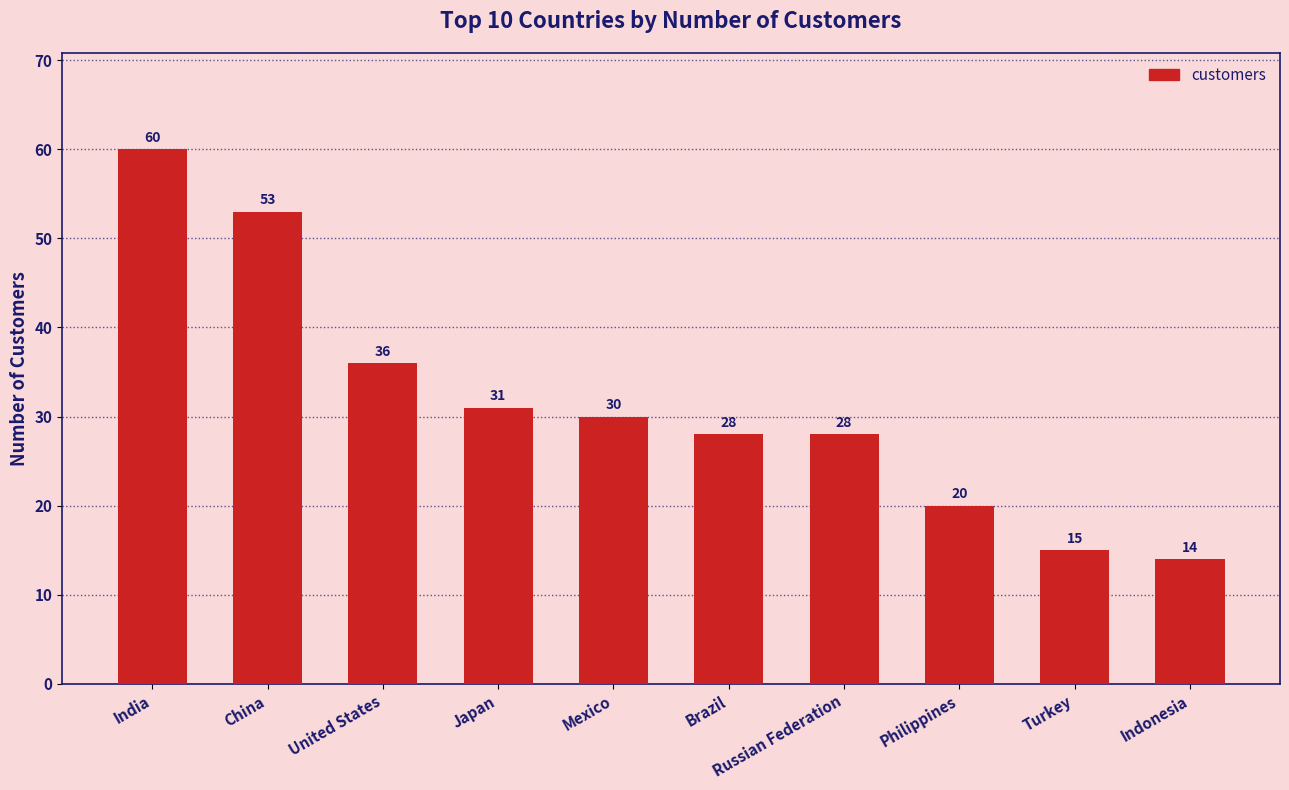

Reading right to left, list all the values displayed in this chart.

14	15	20	28	28	30	31	36	53	60